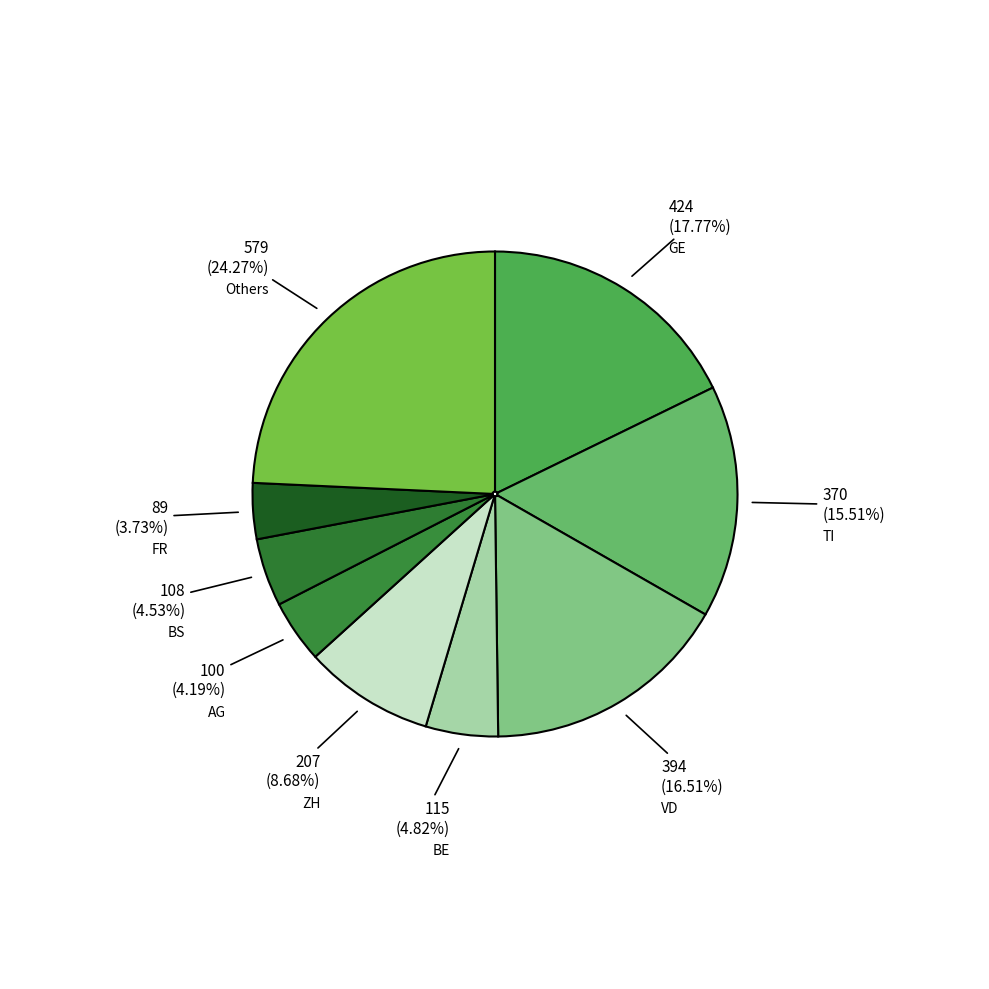

Is there any slice that represents more than half of the pie?

No